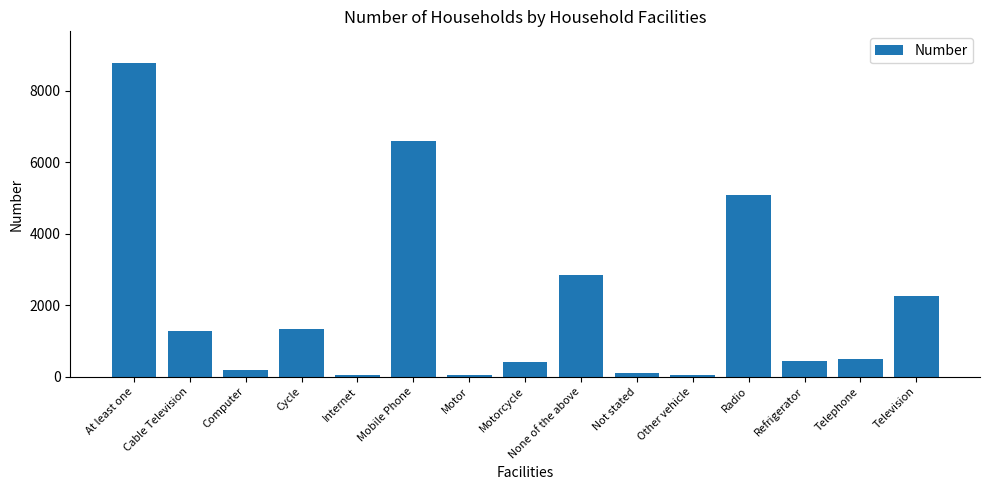

What is the change in value from Cycle to Motorcycle?

-928